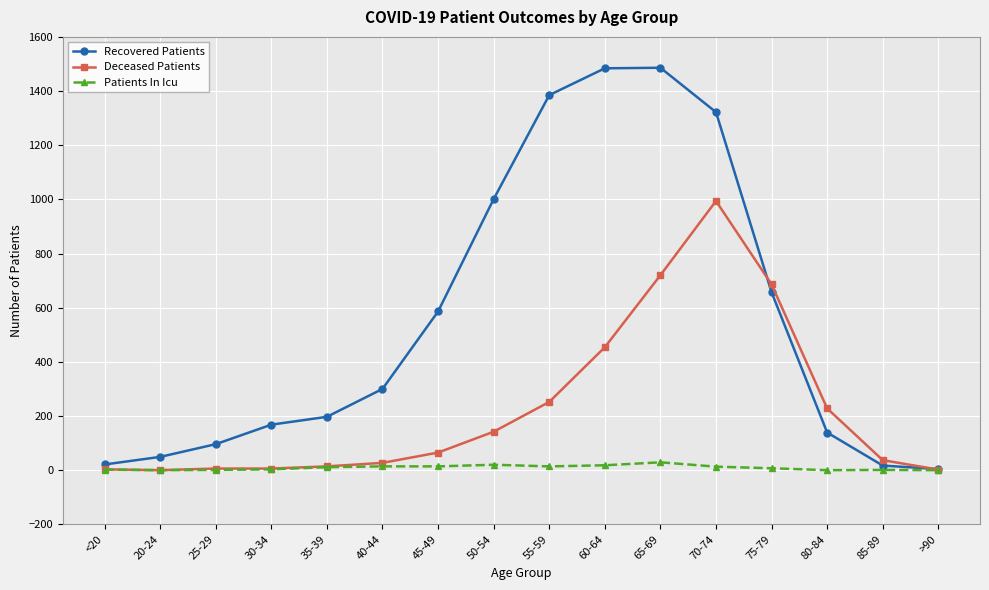

Where is Recovered Patients nearest to the value 745?

75-79